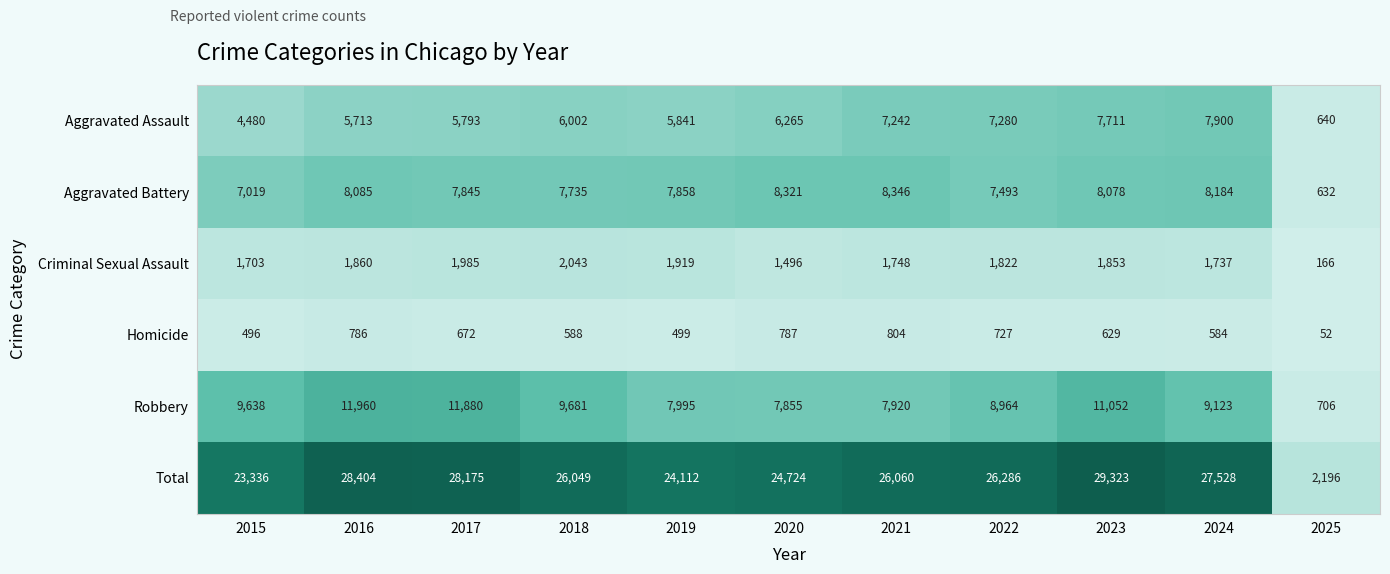

Is it true that Homicide equals 588 at 2018?

True